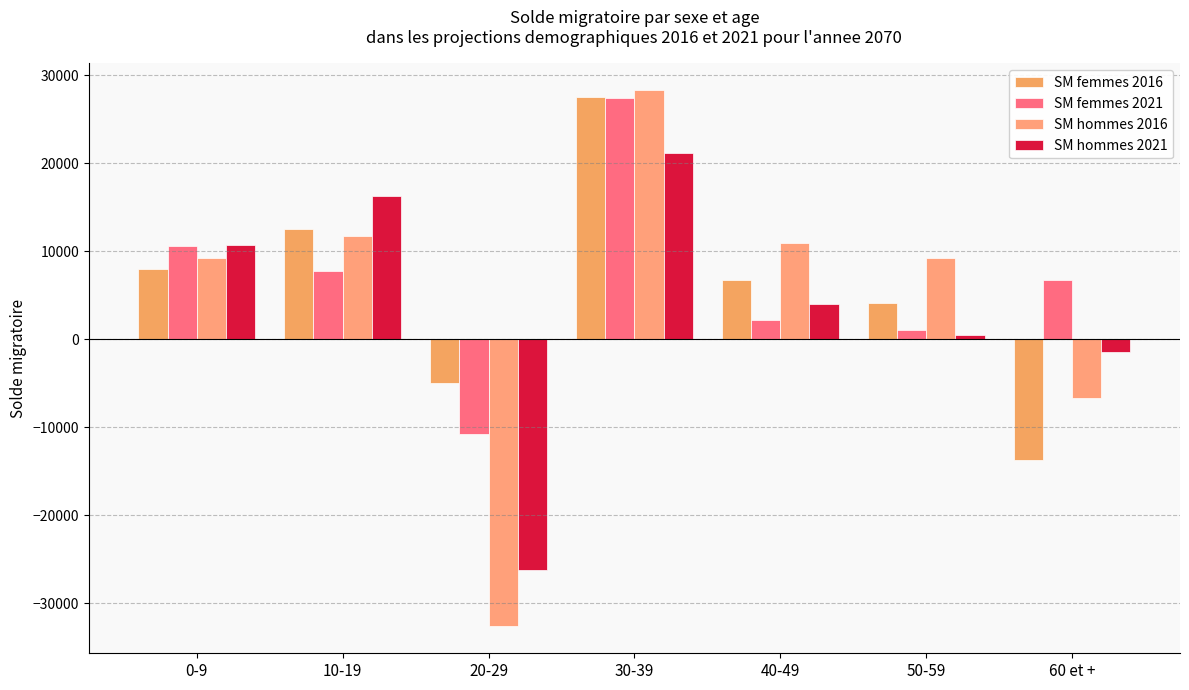

Reading left to right, transcribe all the data shown in this chart.

SM femmes 2016: 0-9=7930	10-19=12574	20-29=-4965	30-39=27477	40-49=6670	50-59=4078	60 et +=-13764
SM femmes 2021: 0-9=10612	10-19=7731	20-29=-10715	30-39=27405	40-49=2224	50-59=1015	60 et +=6728
SM hommes 2016: 0-9=9269	10-19=11671	20-29=-32612	30-39=28272	40-49=10941	50-59=9174	60 et +=-6715
SM hommes 2021: 0-9=10695	10-19=16282	20-29=-26159	30-39=21123	40-49=3984	50-59=534	60 et +=-1459